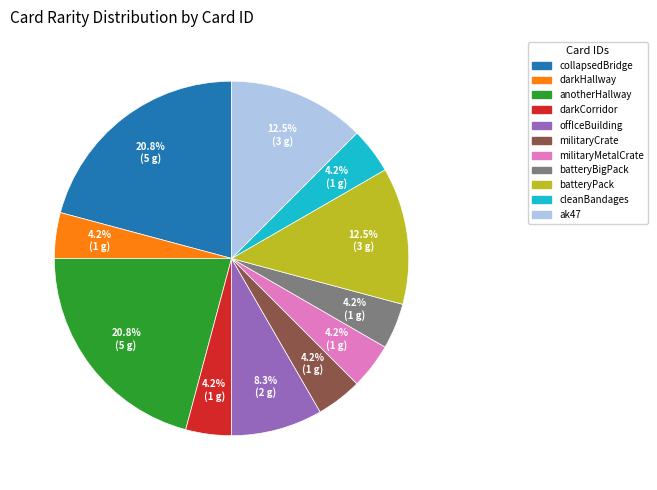

What percentage is the offIceBuilding slice, to the nearest percent?

8%